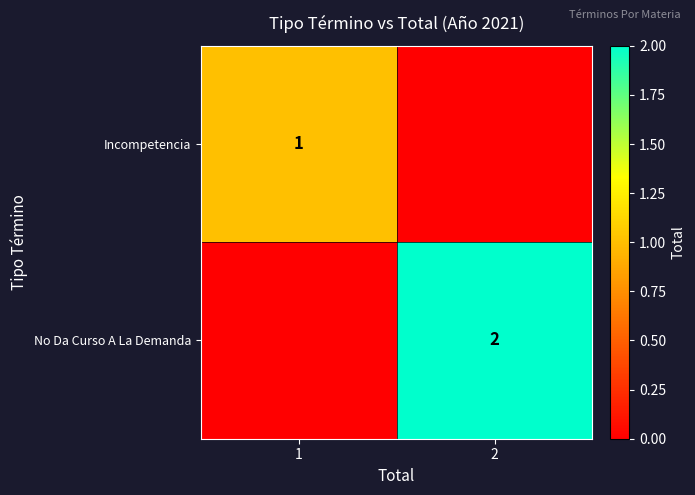

Is it true that No Da Curso A La Demanda equals 2 at 2?

True